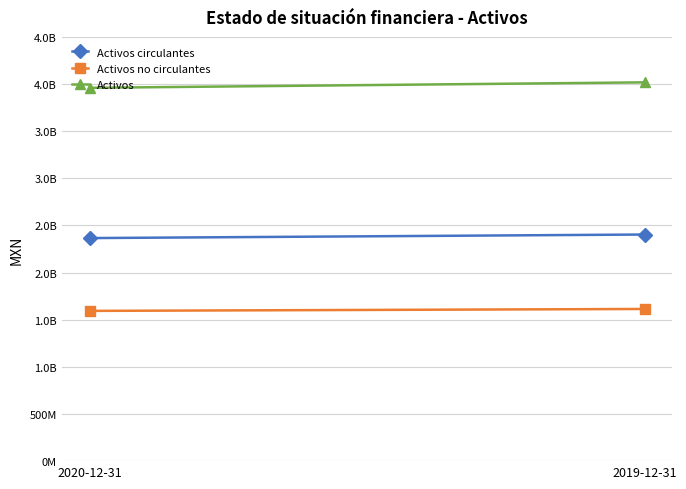

What is the minimum value shown in the chart?

1593662000